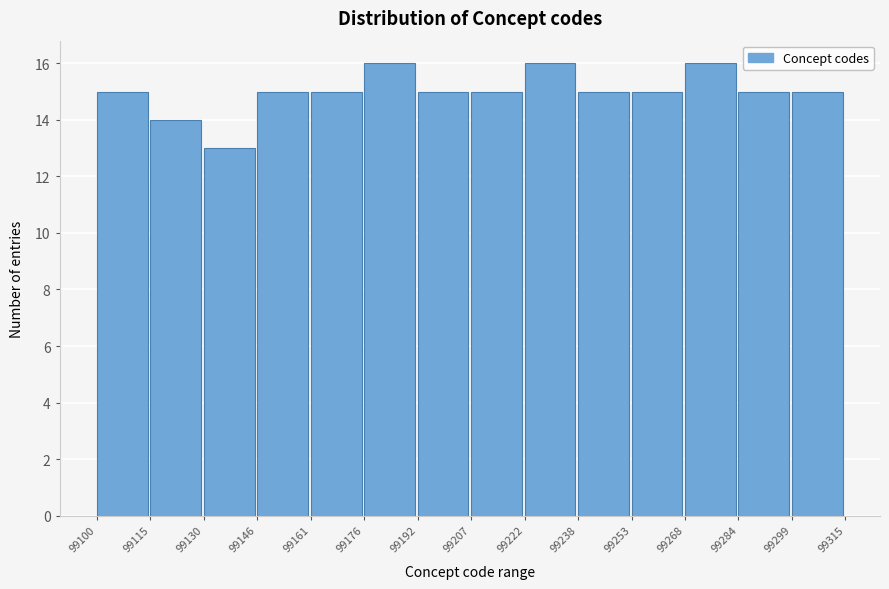

Reading left to right, list every bar in this chart as the range it spans on the x-axis followed by its height. The values are not printed on the chart, so give them approximately, as read against the axis.

99100 to 99115: 15
99115 to 99130: 14
99130 to 99146: 13
99146 to 99161: 15
99161 to 99176: 15
99176 to 99192: 16
99192 to 99207: 15
99207 to 99222: 15
99222 to 99238: 16
99238 to 99253: 15
99253 to 99268: 15
99268 to 99284: 16
99284 to 99299: 15
99299 to 99315: 15